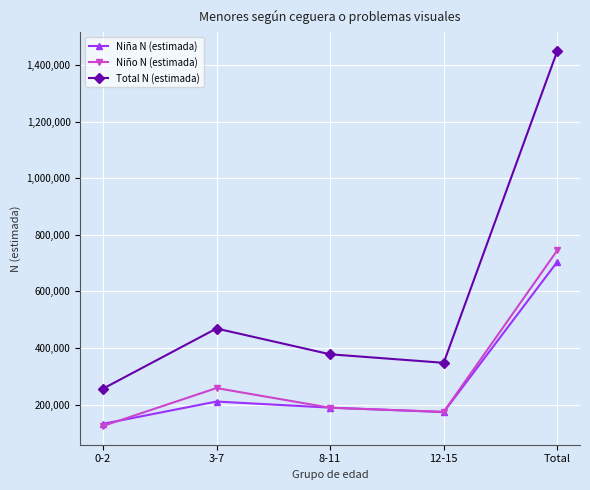

Reading right to left, list all the values displayed in this chart.

Niña N (estimada): 704371	173301	188899	210517	131654
Niño N (estimada): 744844	174048	188572	258061	124164
Total N (estimada): 1449215	347348	377471	468578	255818